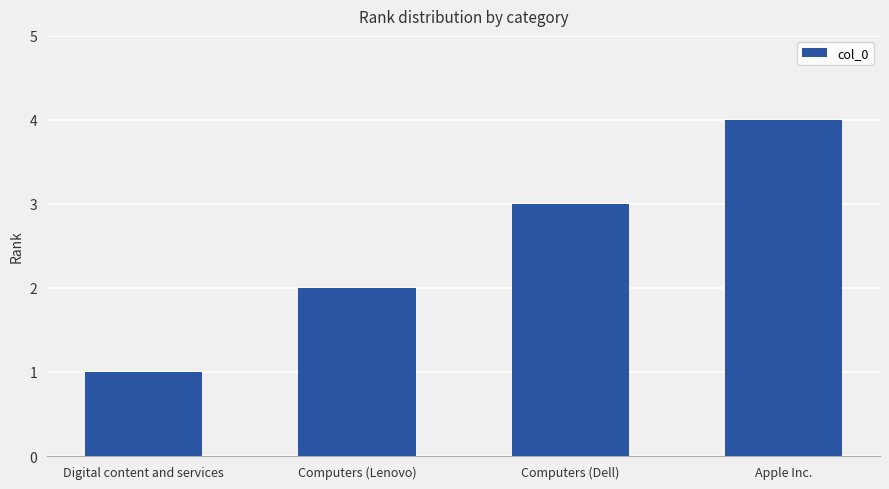

The value at Apple Inc. is 4. True or false?

True